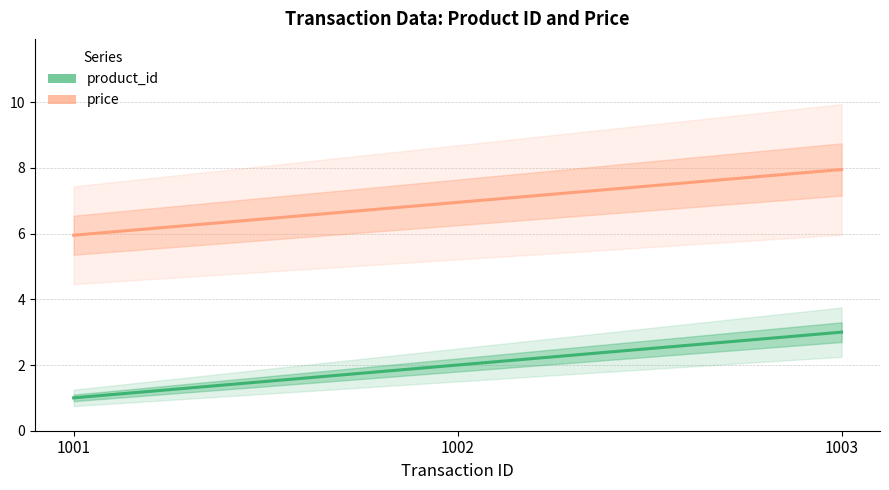

List the labels in order of product_id value, smallest first.

1001, 1002, 1003